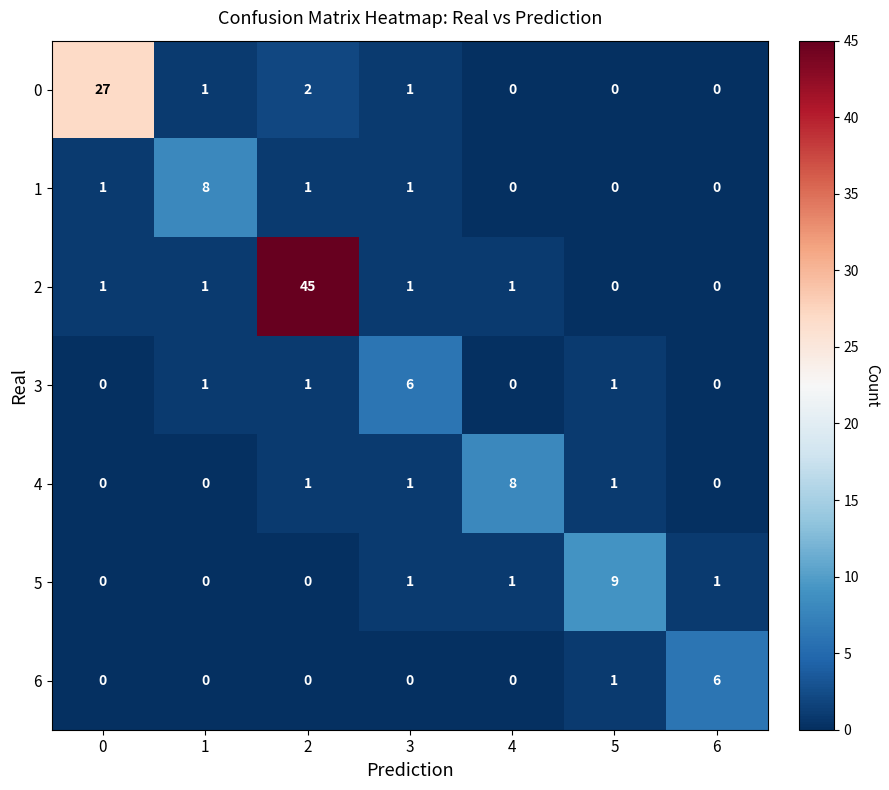

At how many categories does at least one series exceed 5?

7